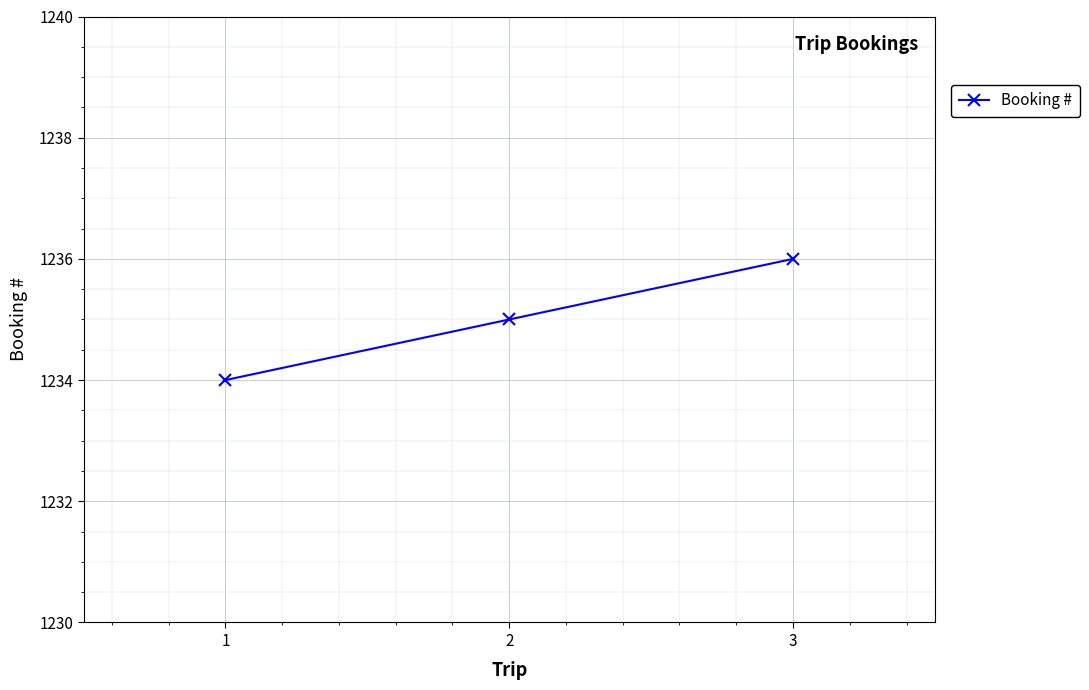

Reading left to right, list all the values displayed in this chart.

1234	1235	1236